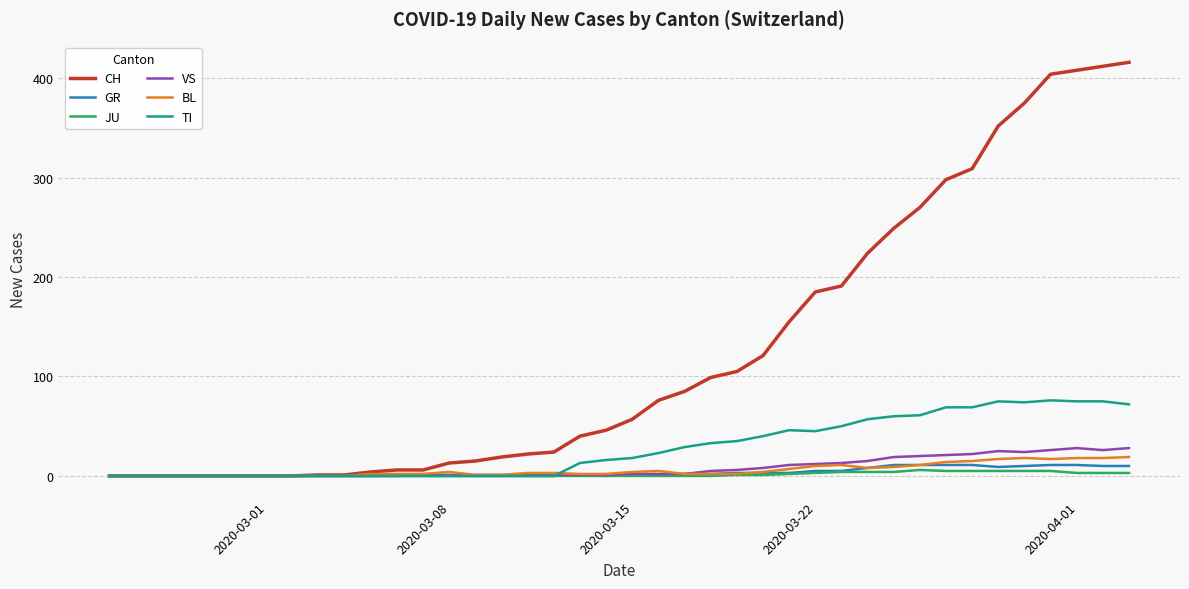

Count the number of categories in the chart.

40